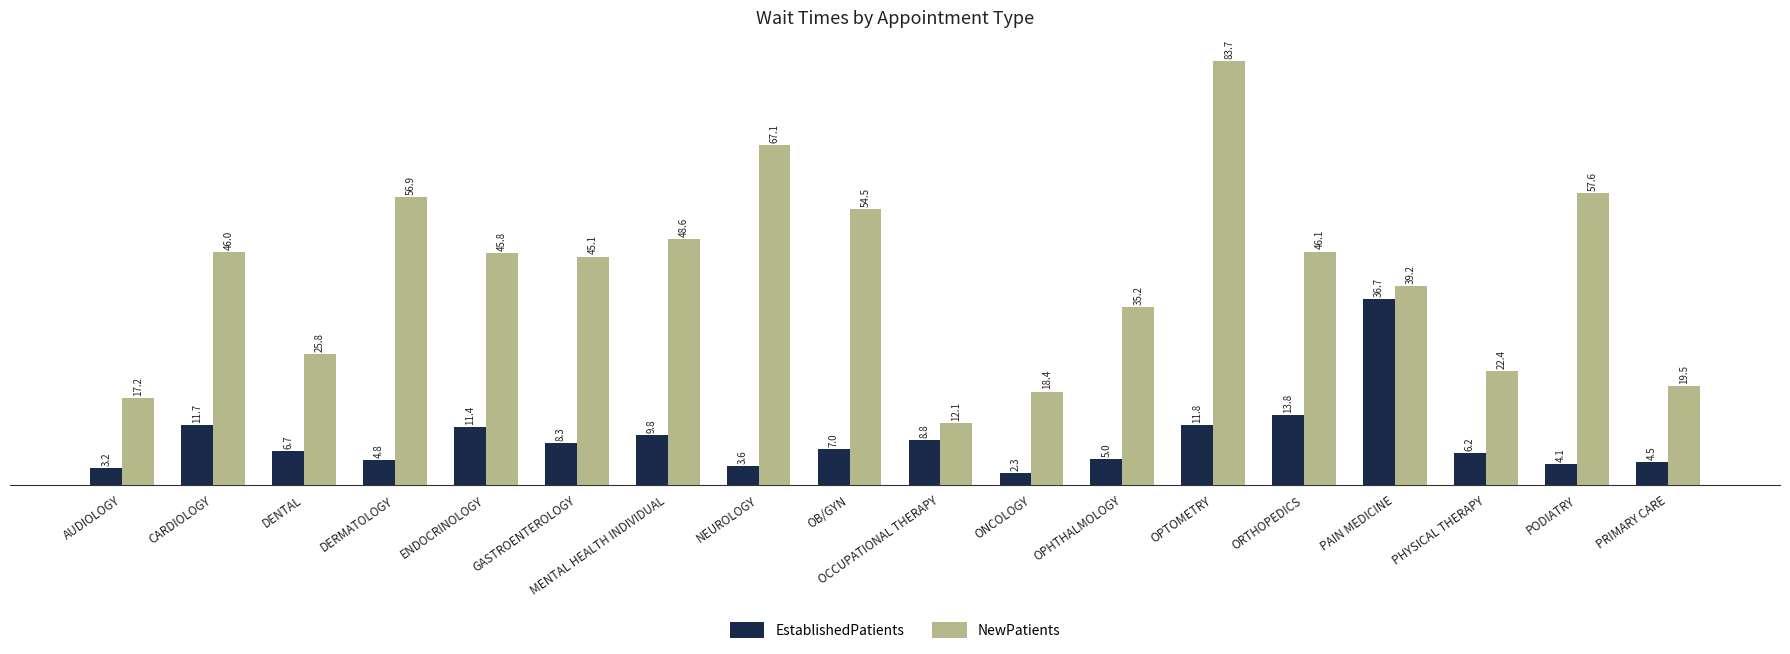

Which series changed the most between NEUROLOGY and ONCOLOGY?

NewPatients